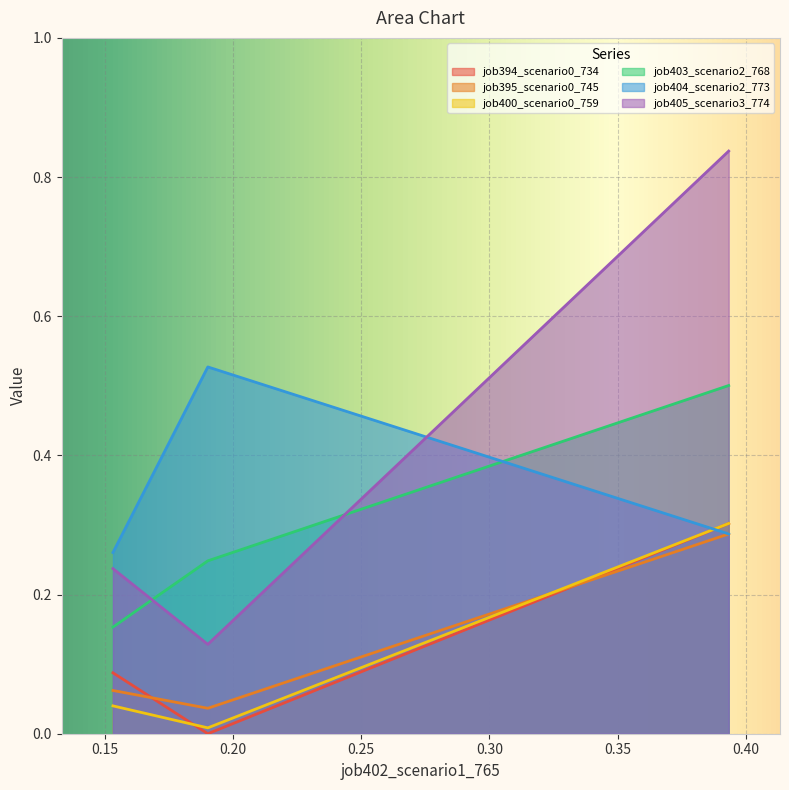

Which series has the largest total across all categories?

job405_scenario3_774